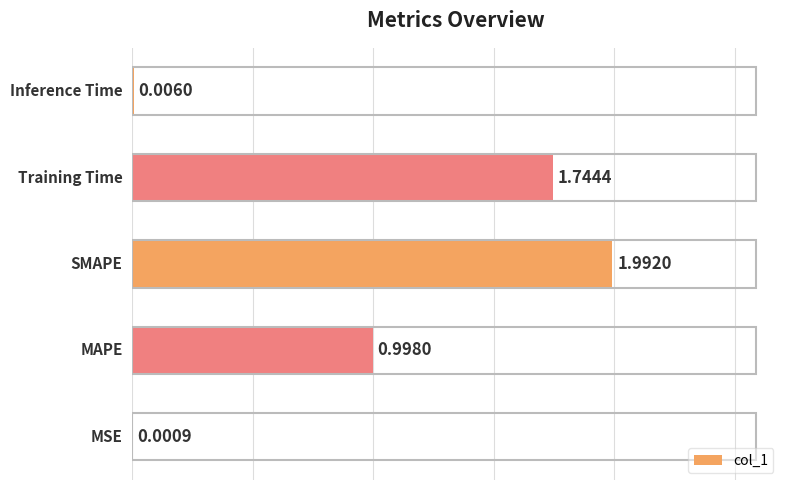

What is the sum of all values?

4.7